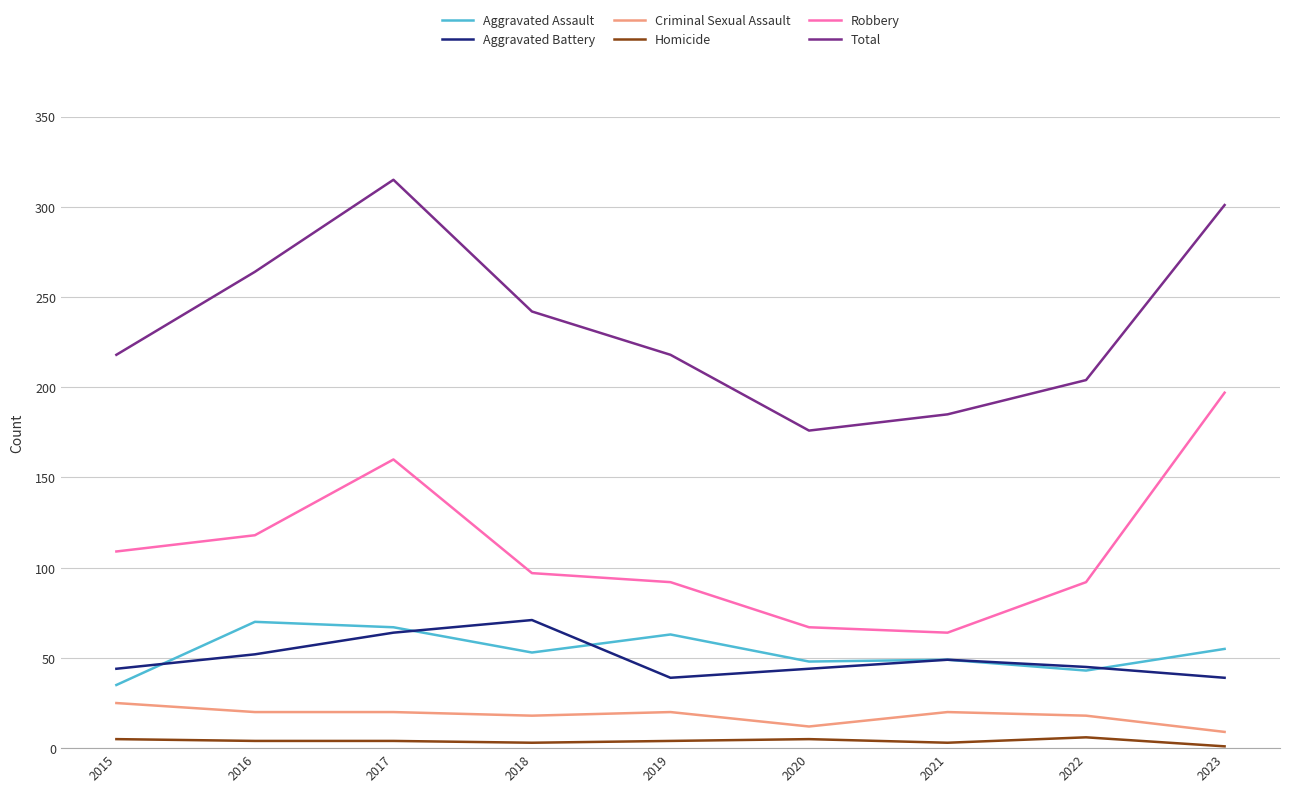

What is the spread (max minus min) of values at 2021?

182